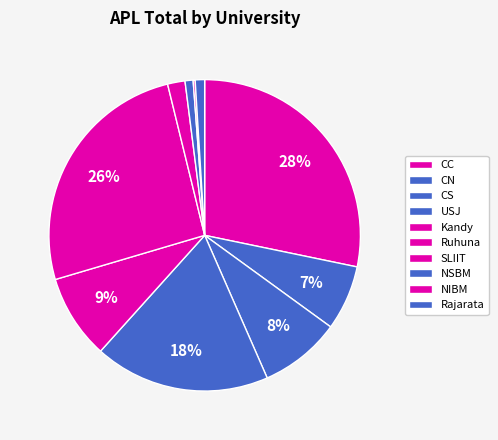

What percentage is the Ruhuna slice, to the nearest percent?

26%